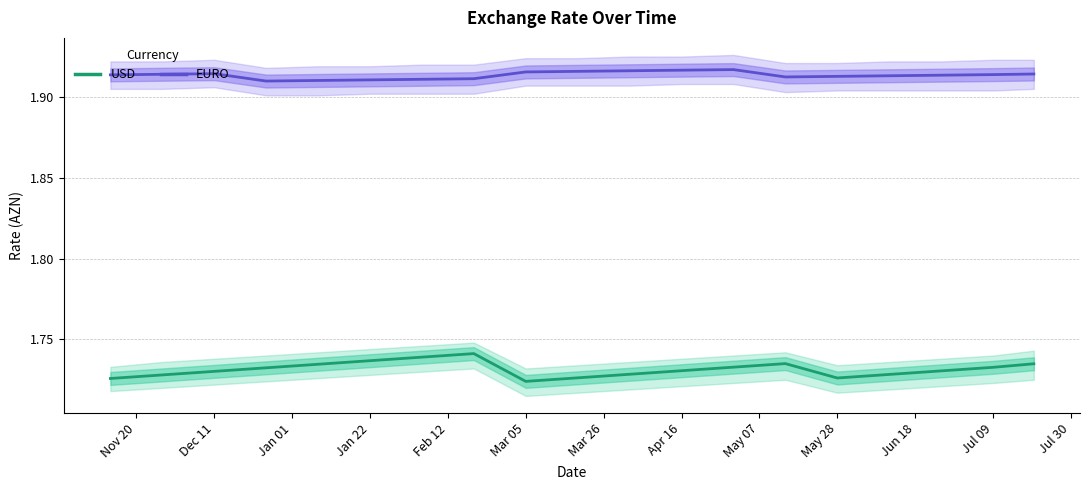

In USD, how many points are higher than both neighbors (excluding endpoints)?

2